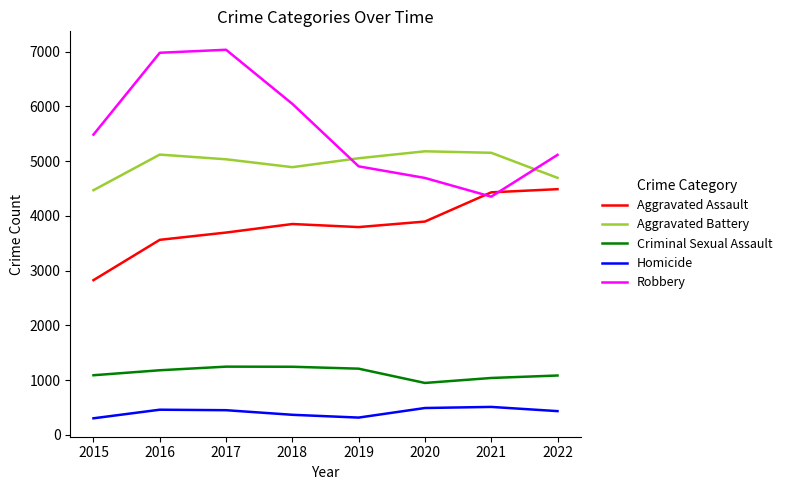

The value of Aggravated Assault at 2019 is 3796. True or false?

True